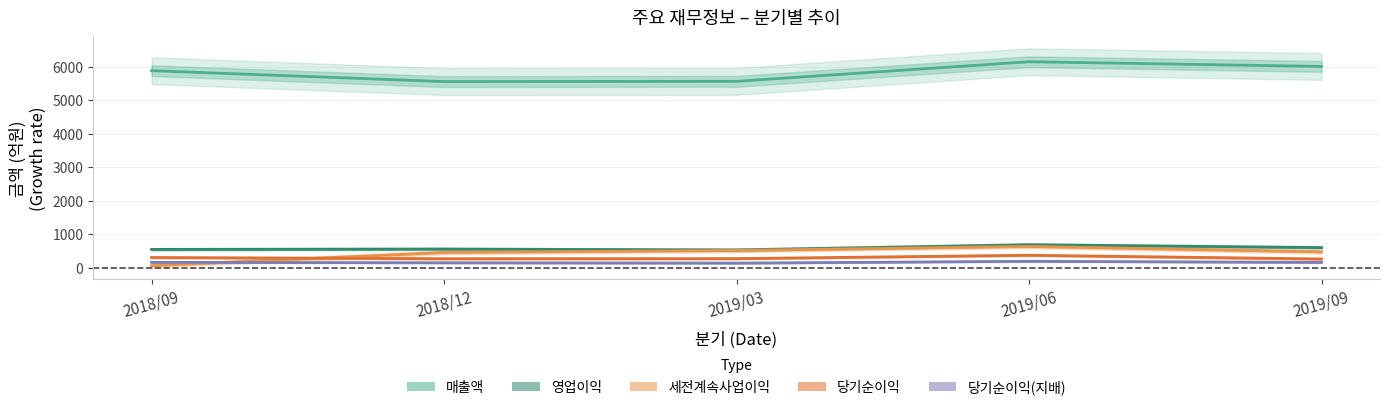

Where is the first local maximum for 영업이익?

2018/12